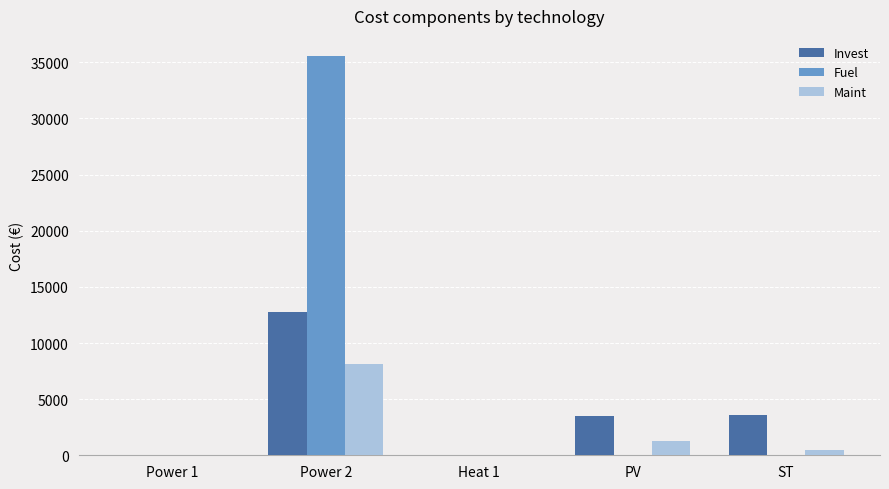

What are all the series names shown in the legend?

Invest, Fuel, Maint